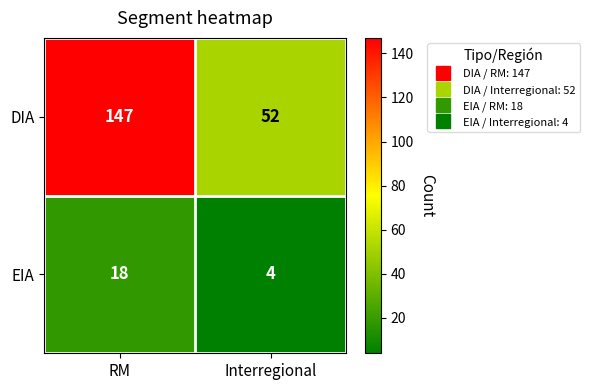

What value does the DIA series have at RM?

147